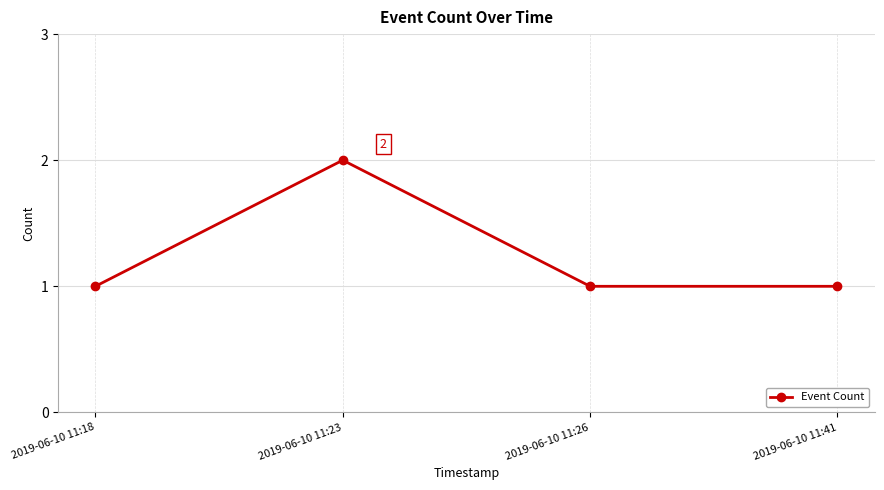

What is the sum of all values?

5